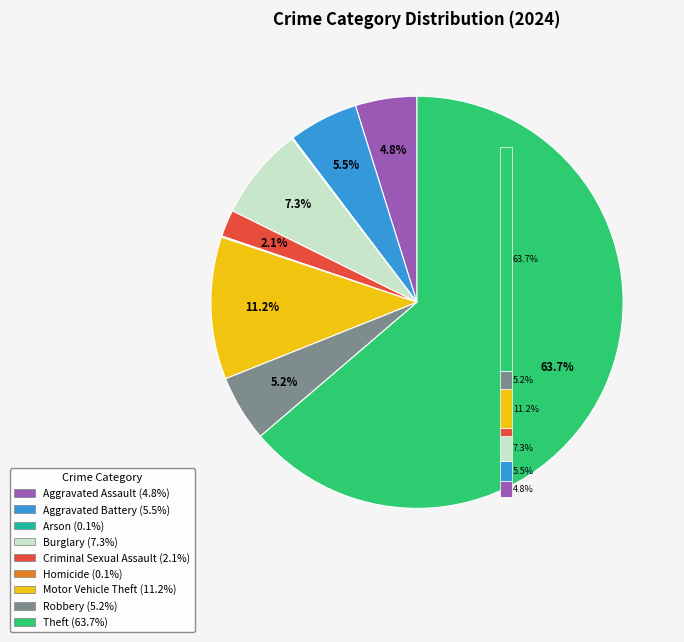

To the nearest percent, what is the combined percentage of Aggravated Battery and Arson?

6%